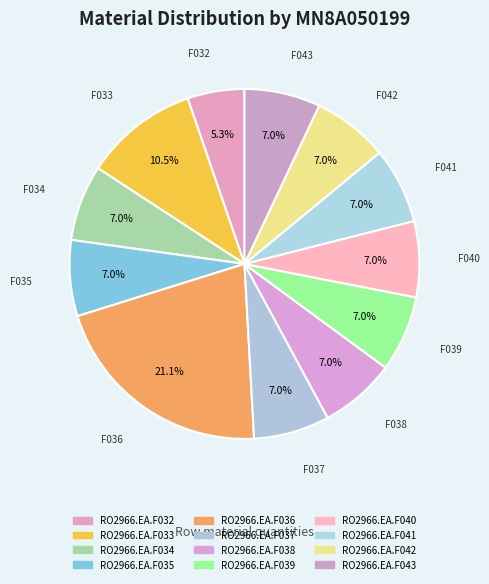

How many slices are in this pie chart?

12